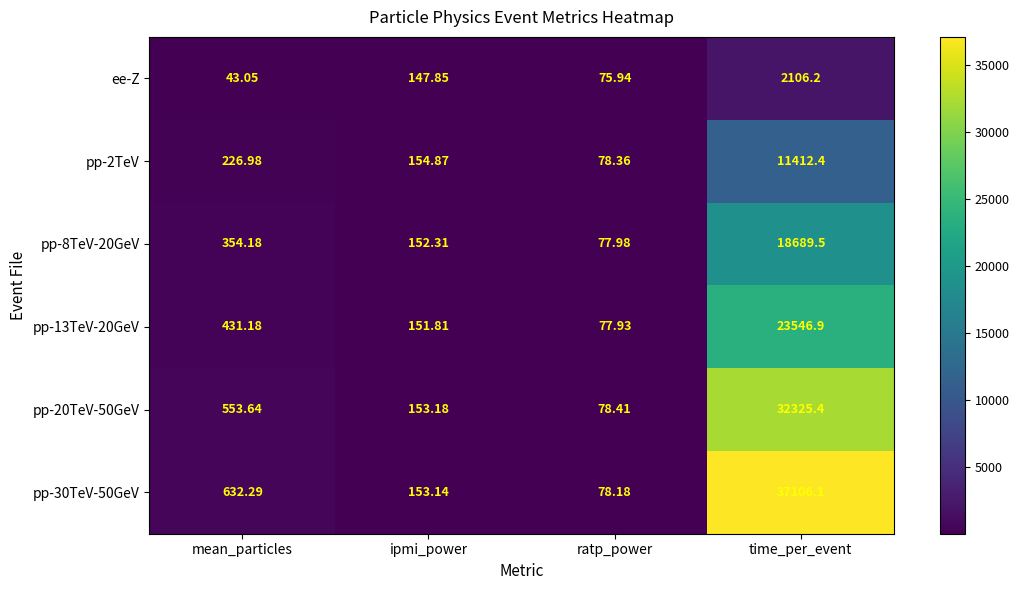

Which category has the highest value across all series?

time_per_event